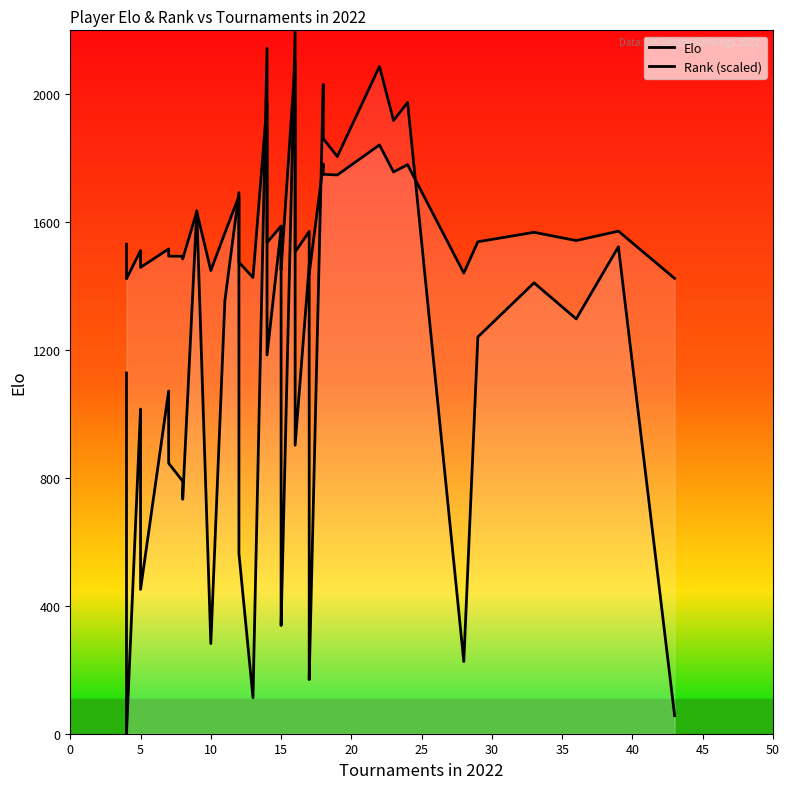

How many times do Rank (scaled) and Elo cross each other?

10